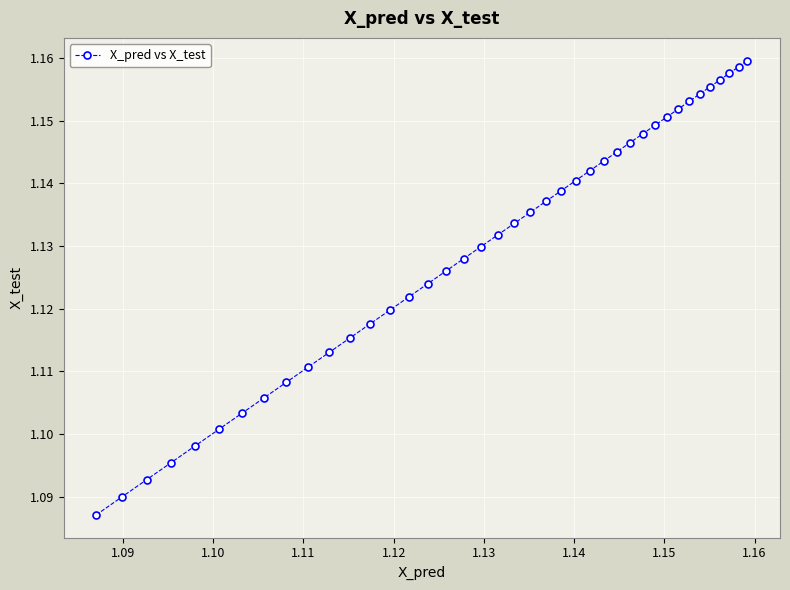

What is the sum of all values?

45.2